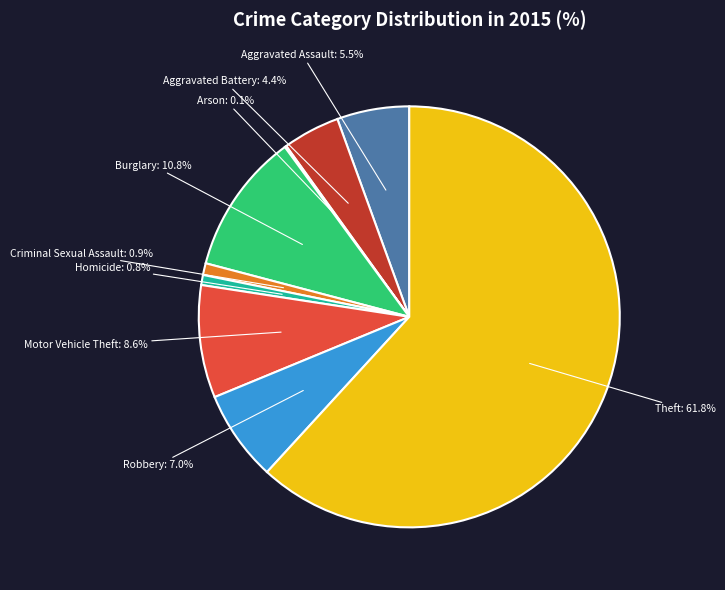

To the nearest percent, what is the difference between the Theft and Burglary slice percentages?

51%